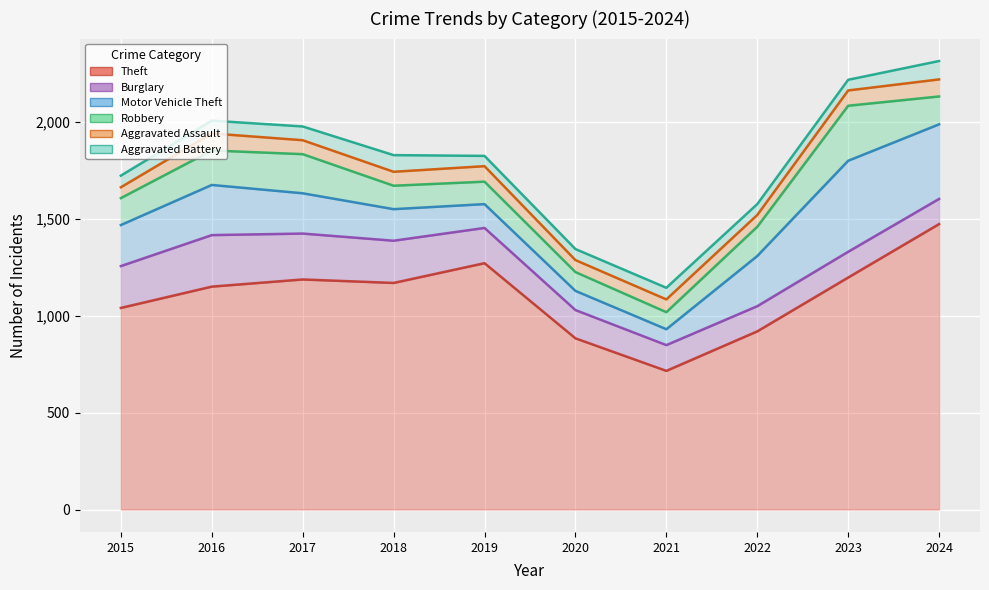

Reading left to right, extract all data points from this chart.

Theft: 1041	1151	1188	1170	1272	884	716	920	1198	1474
Burglary: 1257	1417	1425	1388	1454	1030	849	1050	1331	1604
Motor Vehicle Theft: 1469	1676	1633	1551	1577	1129	931	1309	1801	1989
Robbery: 1608	1854	1835	1672	1693	1226	1019	1460	2085	2133
Aggravated Assault: 1664	1942	1907	1744	1773	1288	1085	1521	2164	2221
Aggravated Battery: 1724	2008	1978	1830	1826	1345	1145	1577	2219	2316